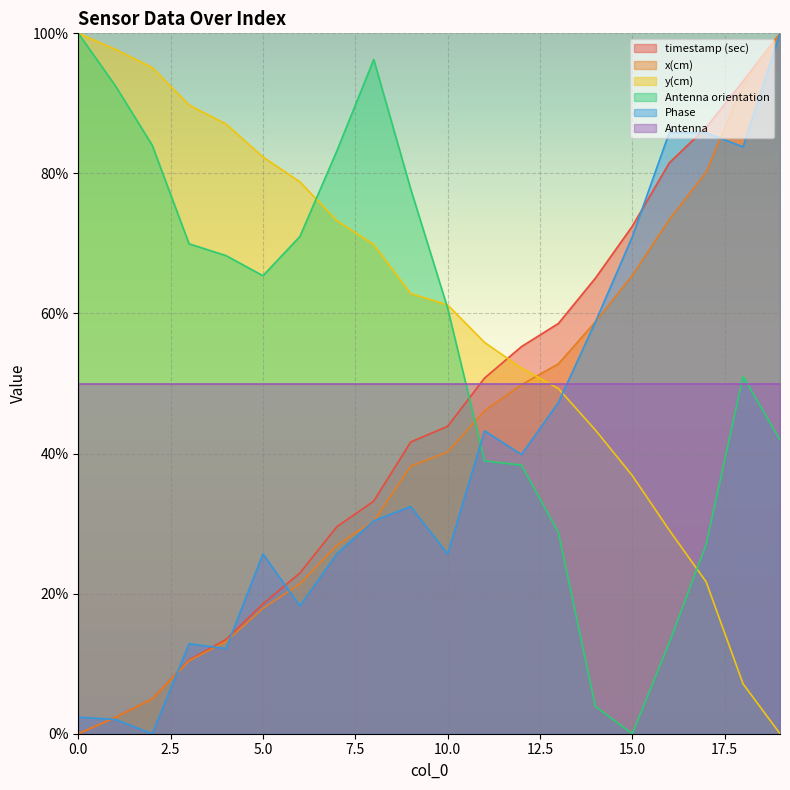

What is the difference between the second highest and minimum values in the x(cm) series?

92.7